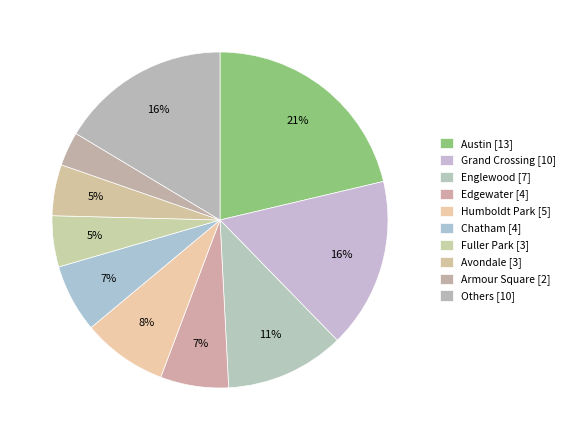

How many segments does this pie chart have?

10